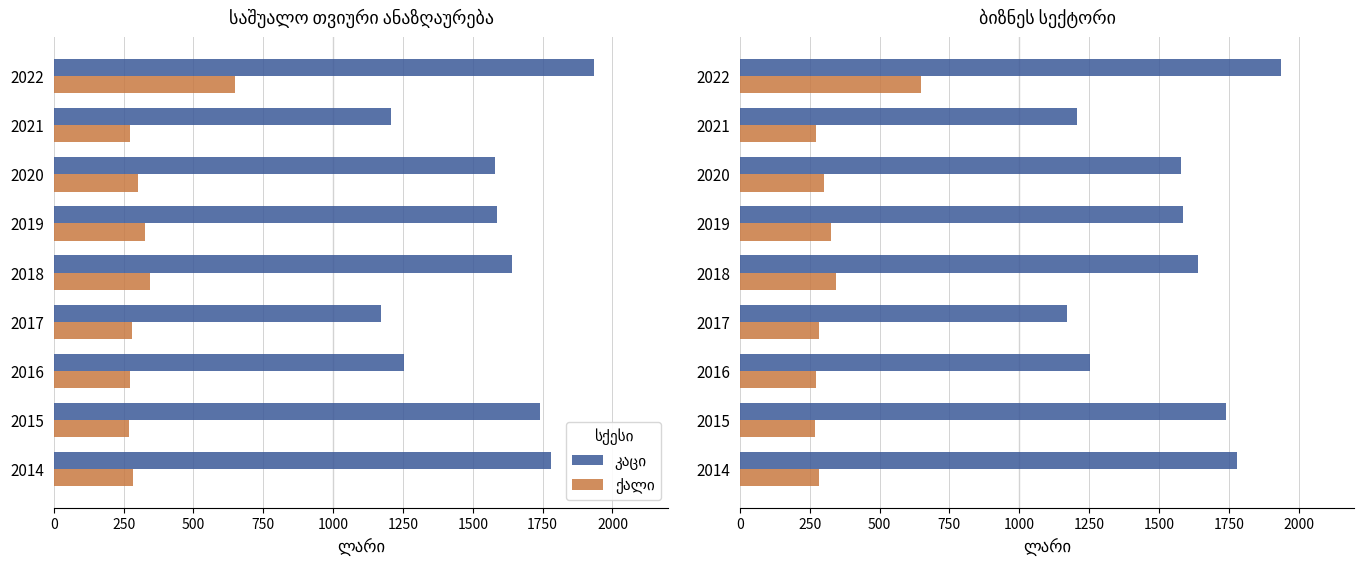

How many groups of bars are there?

9